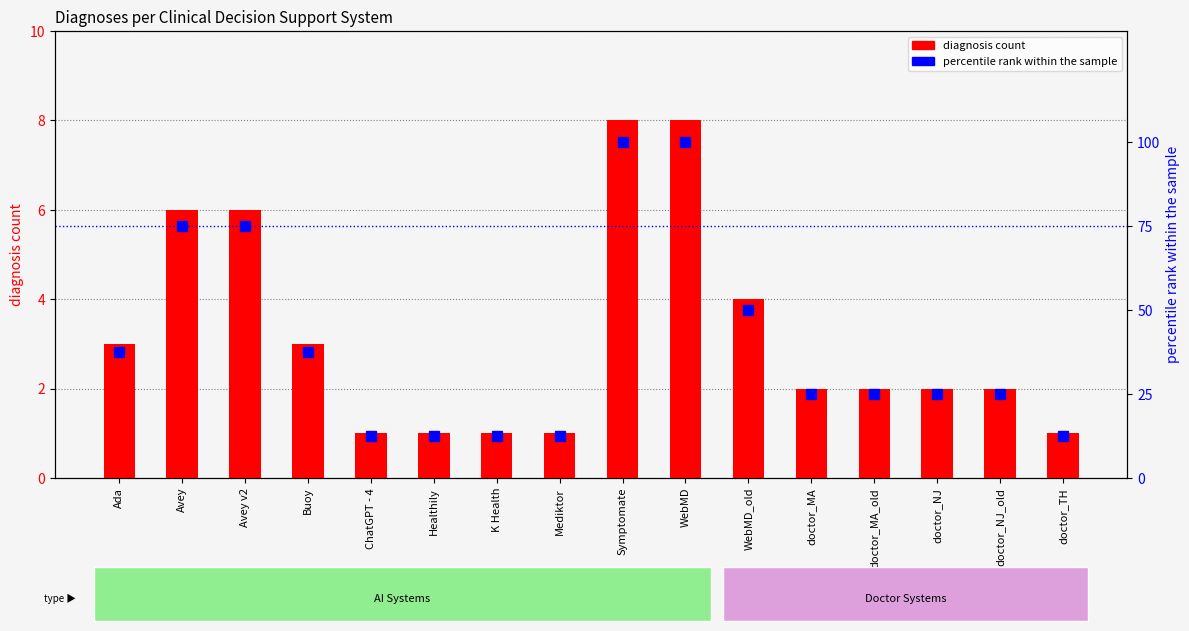

Reading left to right, transcribe all the data shown in this chart.

diagnosis count: Ada=3.0	Avey=6.0	Avey v2=6.0	Buoy=3.0	ChatGPT - 4=1.0	Healthily=1.0	K Health=1.0	Mediktor=1.0	Symptomate=8.0	WebMD=8.0	WebMD_old=4.0	doctor_MA=2.0	doctor_MA_old=2.0	doctor_NJ=2.0	doctor_NJ_old=2.0	doctor_TH=1.0
percentile rank within the sample: Ada=37.5	Avey=75.0	Avey v2=75.0	Buoy=37.5	ChatGPT - 4=12.5	Healthily=12.5	K Health=12.5	Mediktor=12.5	Symptomate=100.0	WebMD=100.0	WebMD_old=50.0	doctor_MA=25.0	doctor_MA_old=25.0	doctor_NJ=25.0	doctor_NJ_old=25.0	doctor_TH=12.5